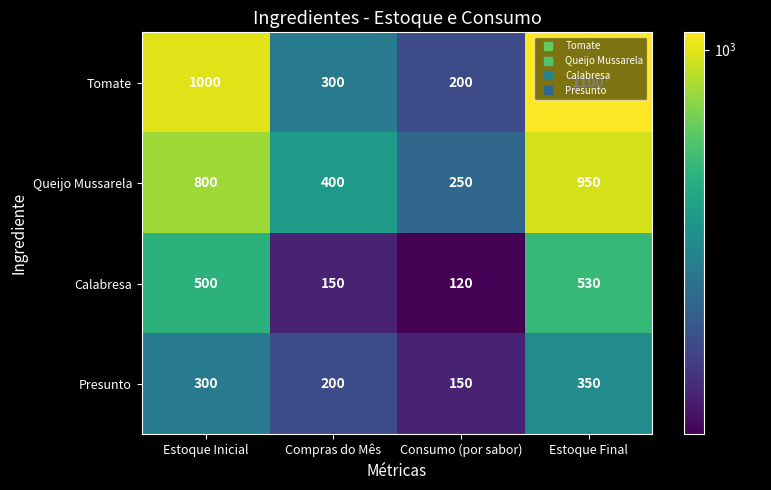

Which label corresponds to the largest value in the chart?

Estoque Final